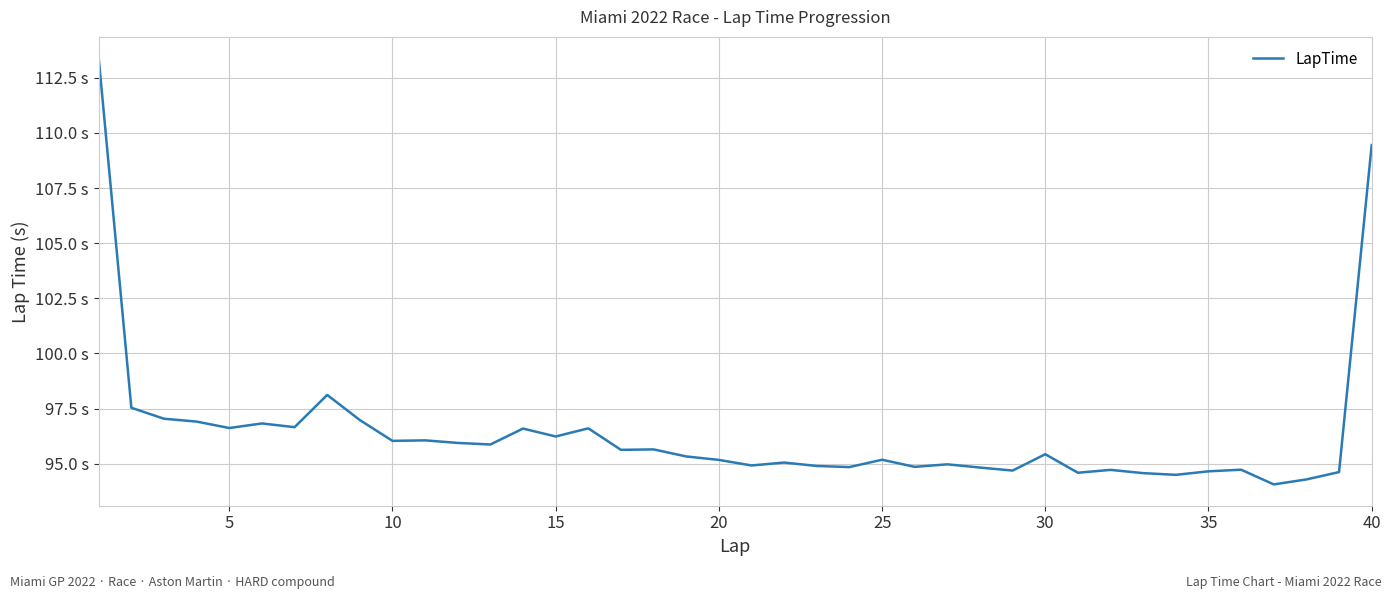

Does the chart display data point markers on the line(s)?

No